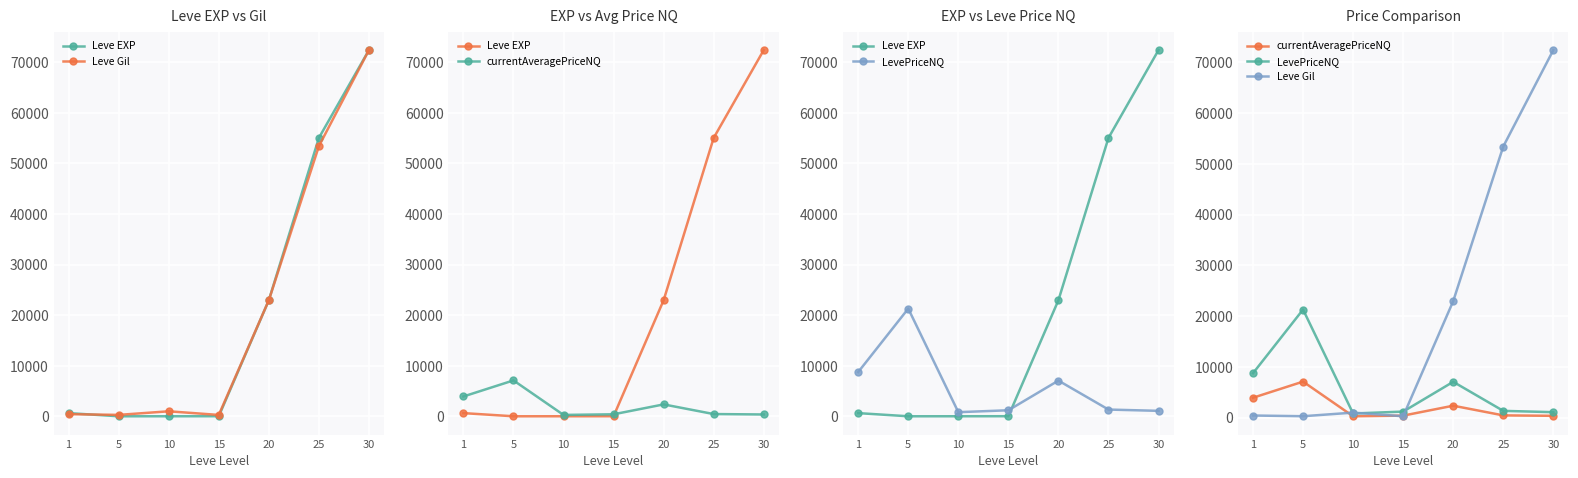

True or false: Leve Gil has a value of 22960.0 at 20.

True